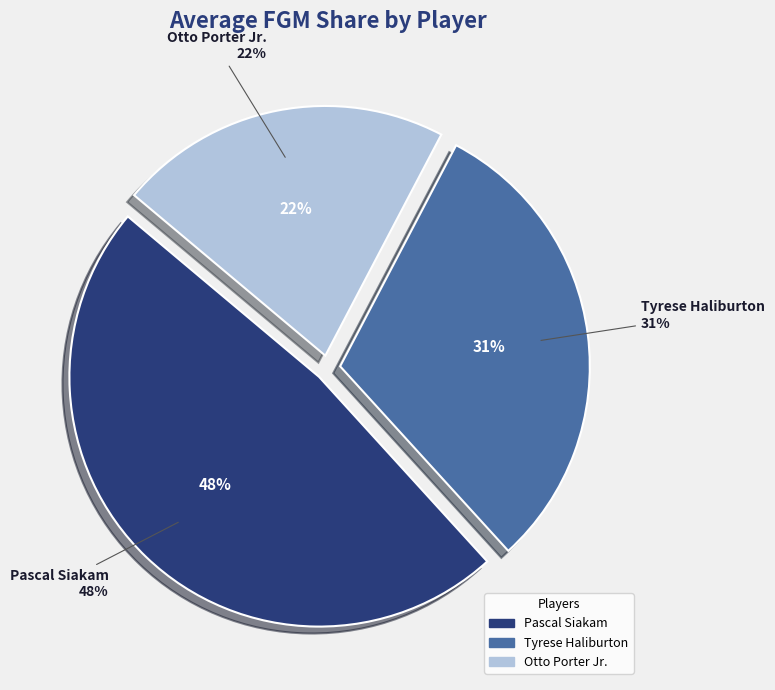

Count the number of slices in the pie.

4